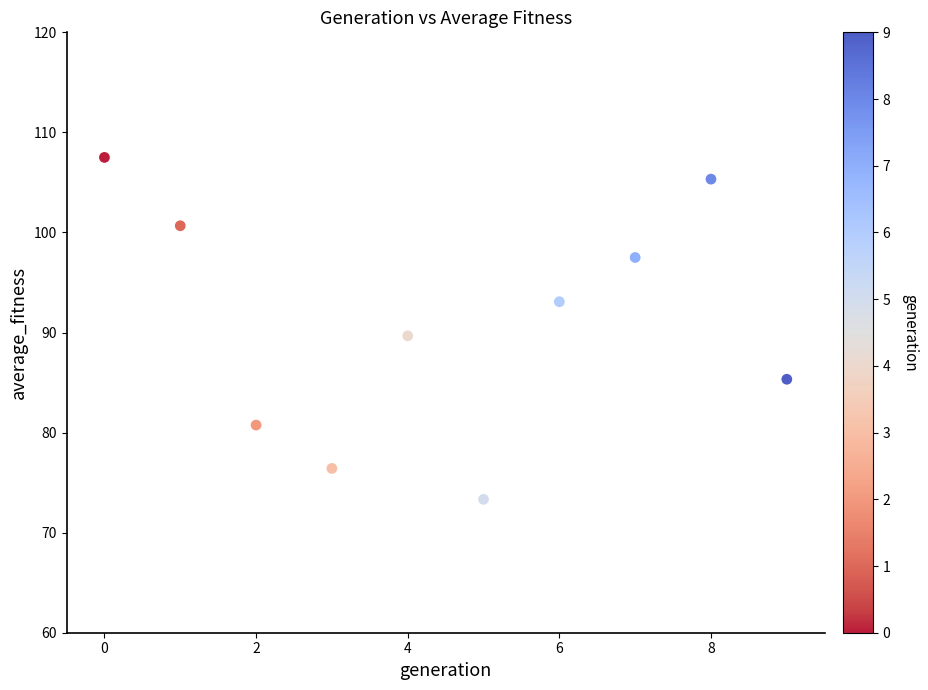

What is the range of Y values (max minus min)?

34.2